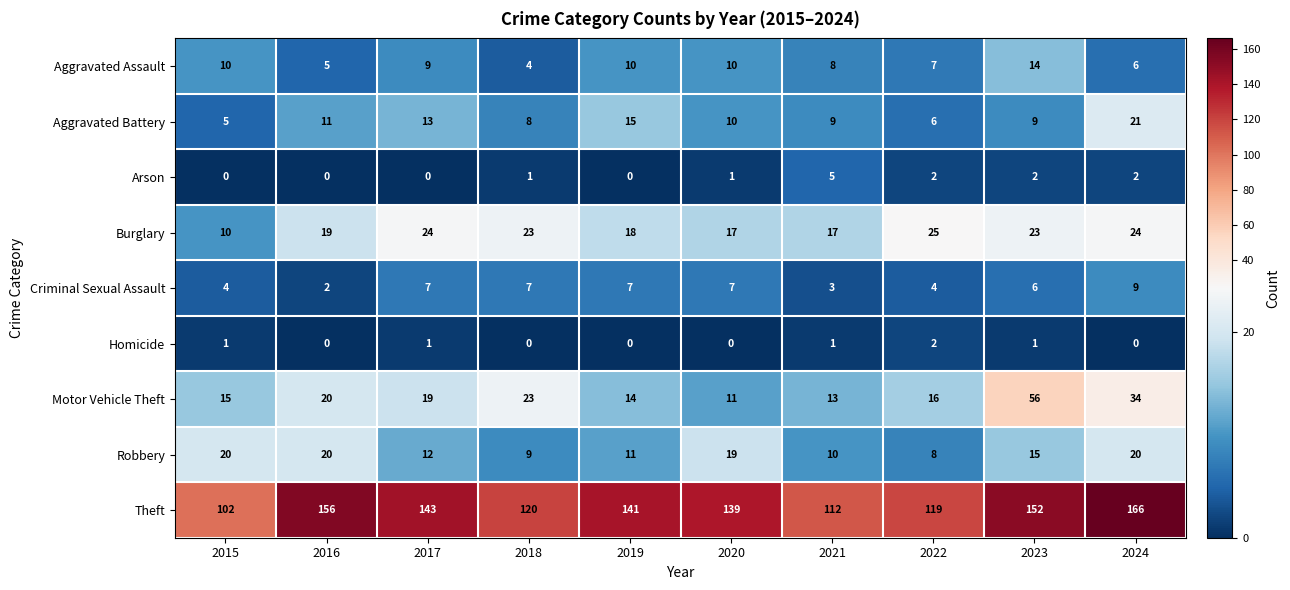

Where is Motor Vehicle Theft nearest to the value 33?

2024